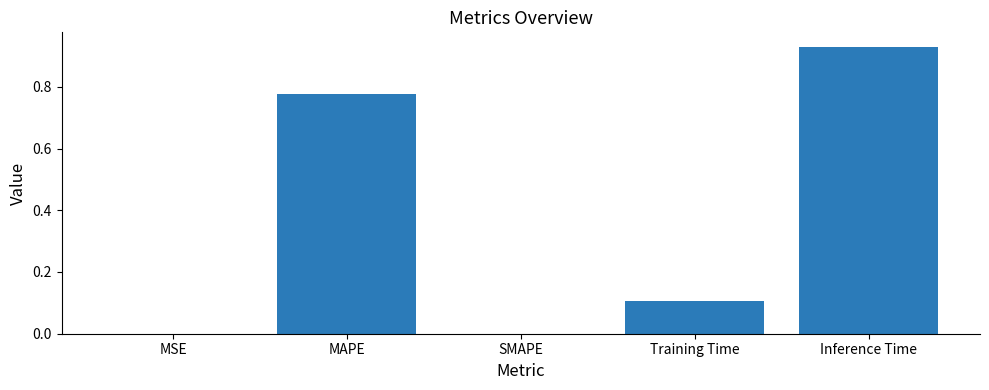

What is the average value?

0.4